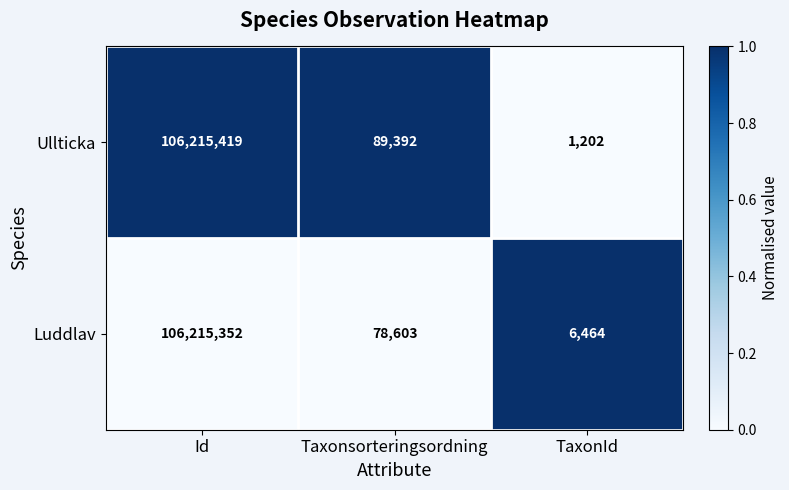

Rank the series by their average value, from highest to lowest.

Ullticka, Luddlav